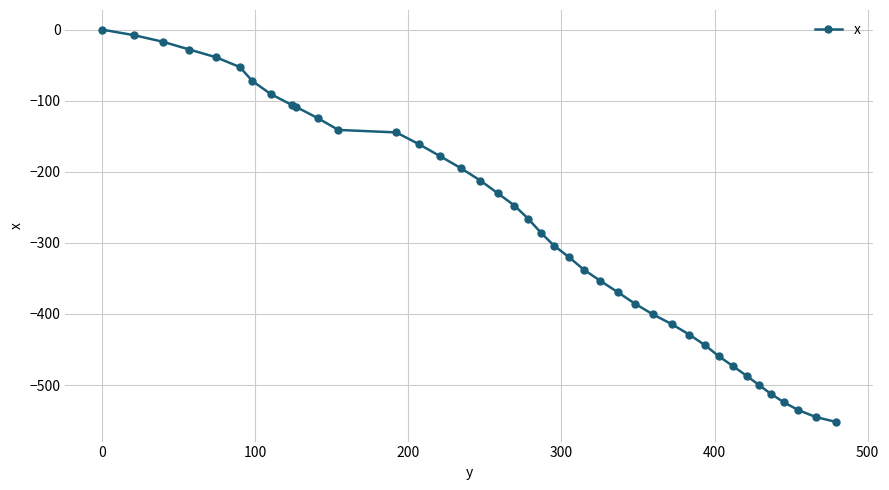

Reading right to left, extract all data points from this chart.

-551.9	-544.9	-535.3	-524.4	-512.7	-500.2	-487.1	-473.6	-459.5	-444.1	-429.0	-414.4	-400.4	-385.4	-369.5	-353.4	-337.5	-320.0	-303.8	-285.5	-266.3	-247.5	-230.2	-212.4	-195.0	-178.1	-161.1	-144.6	-141.1	-124.8	-108.6	-106.1	-90.6	-72.1	-52.7	-38.9	-28.0	-17.1	-7.8	0.0